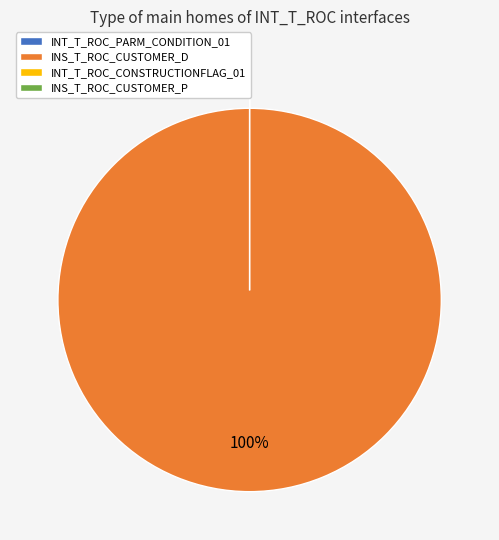

Which slice represents more than half of the pie?

INS_T_ROC_CUSTOMER_D